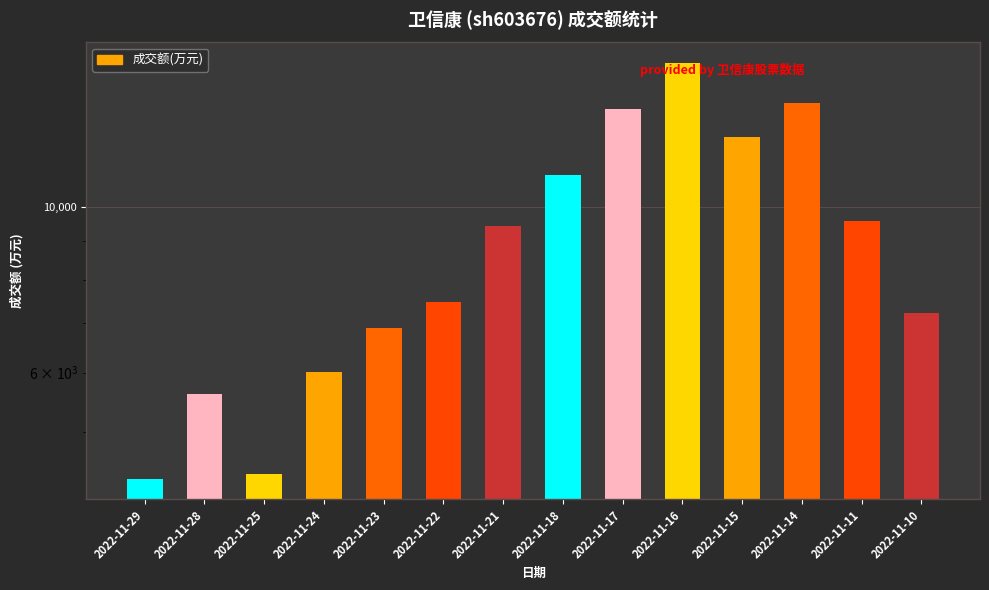

Is it true that the value at 2022-11-22 is 7466?

True